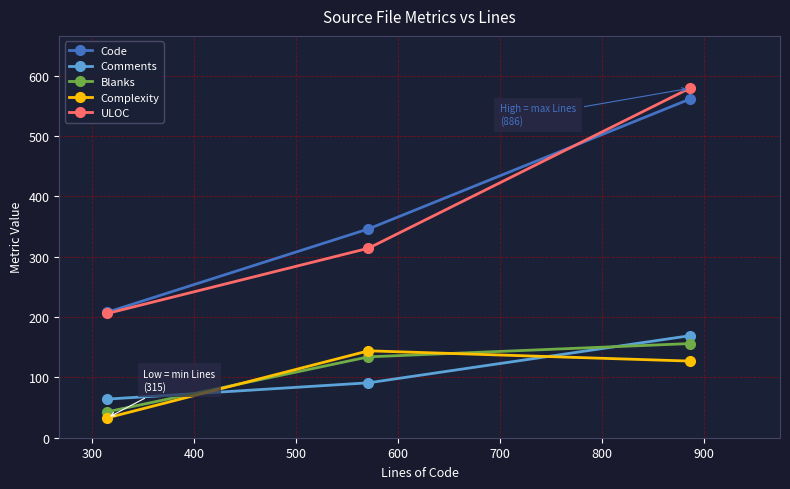

How many lines are shown in the chart?

5